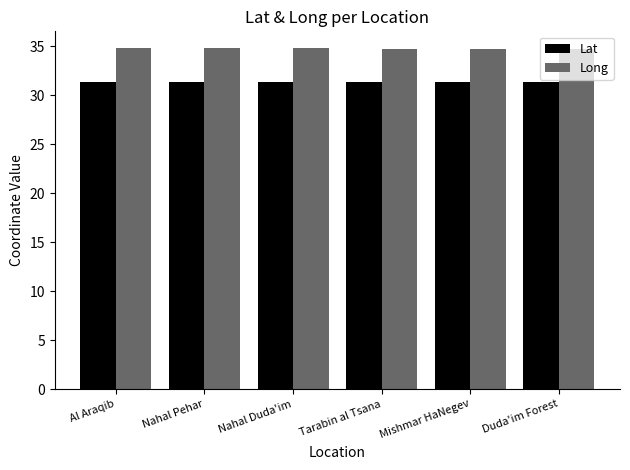

At how many categories does at least one series exceed 33?

6